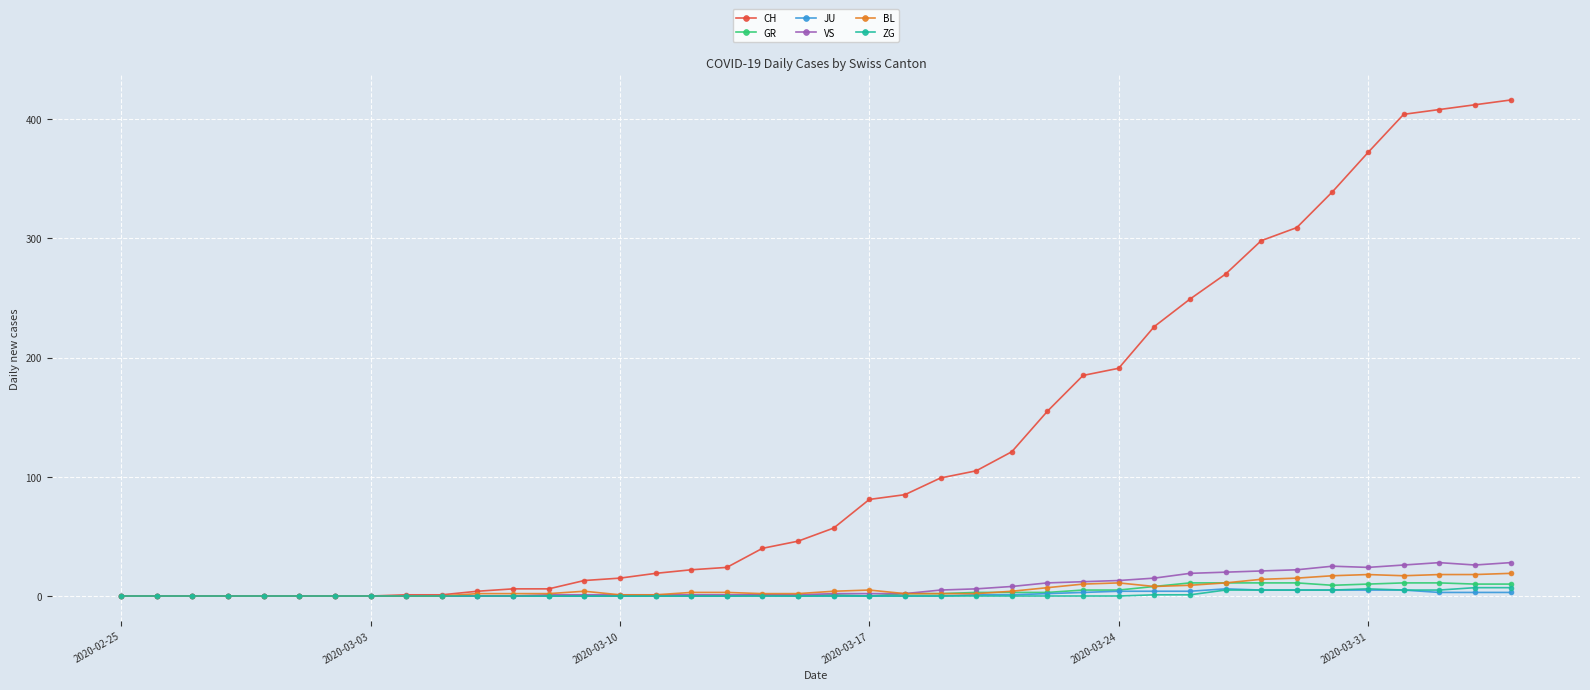

What is the difference between the maximum and minimum values in the GR series?

11